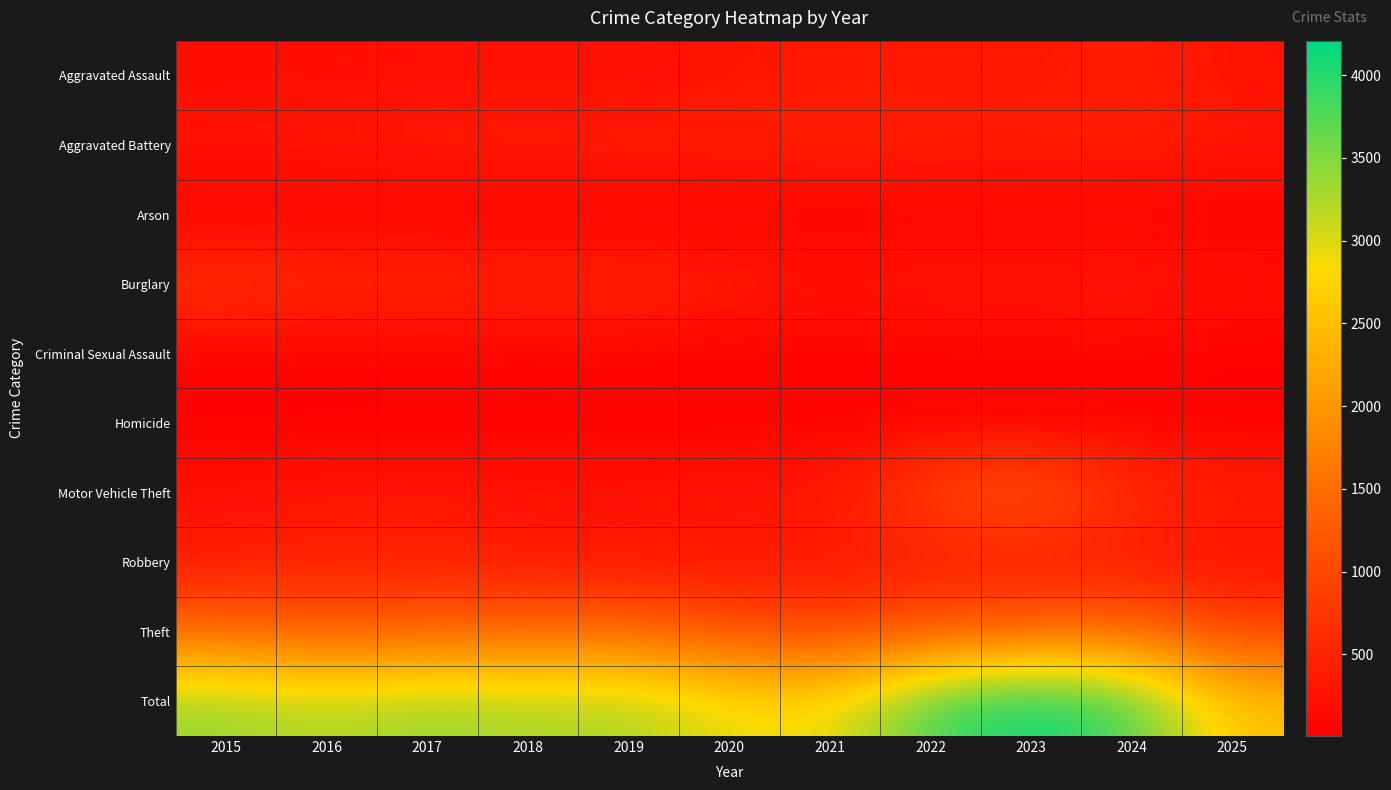

Which series has the largest total across all categories?

Total